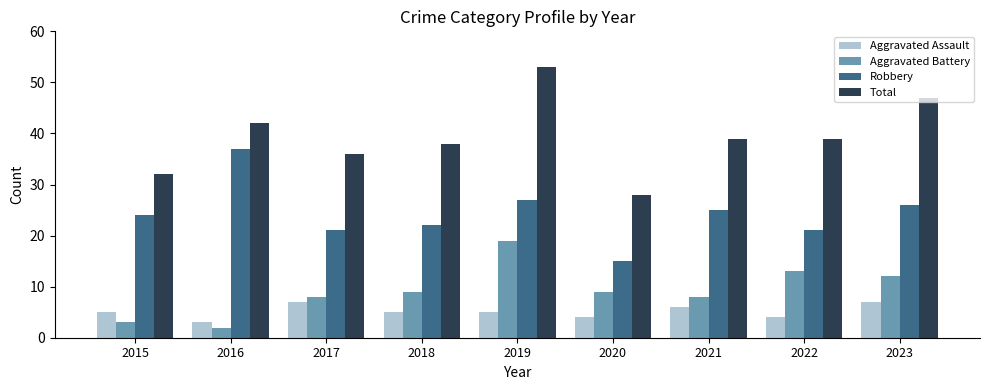

What is the minimum value shown in the chart?

2